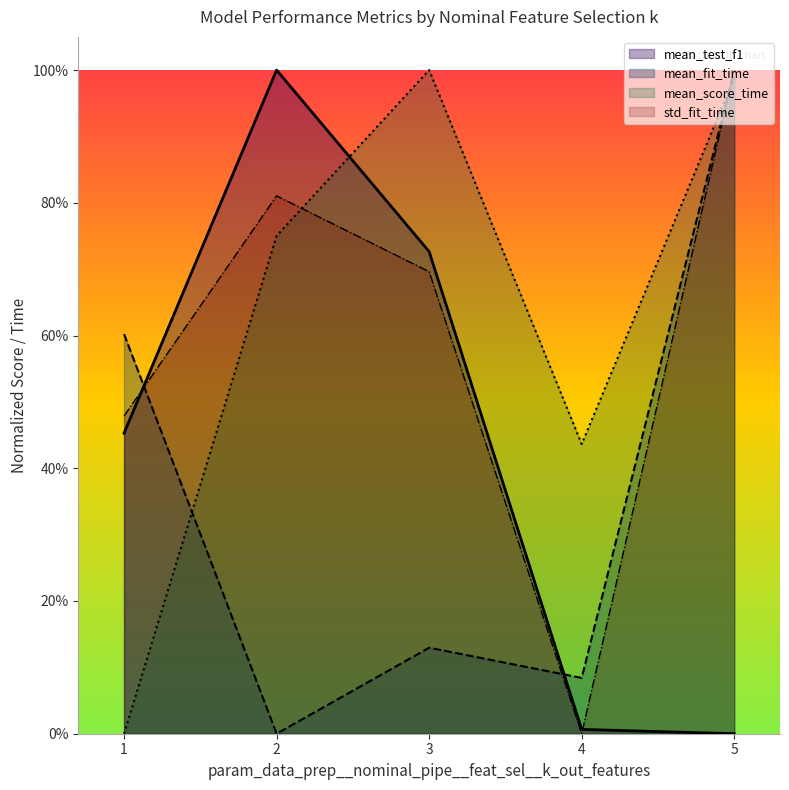

Between which two adjacent categories do std_fit_time and mean_score_time first intersect?

2 and 3